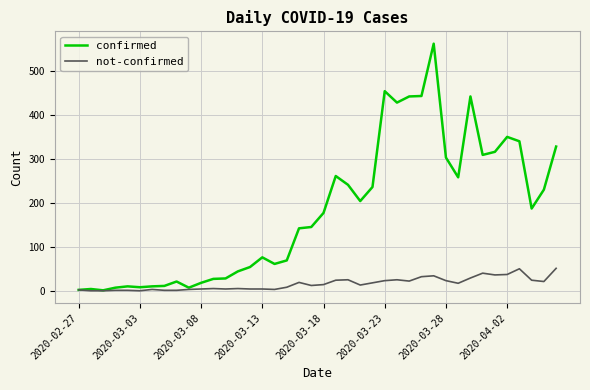

What is the average value of the confirmed series?

181